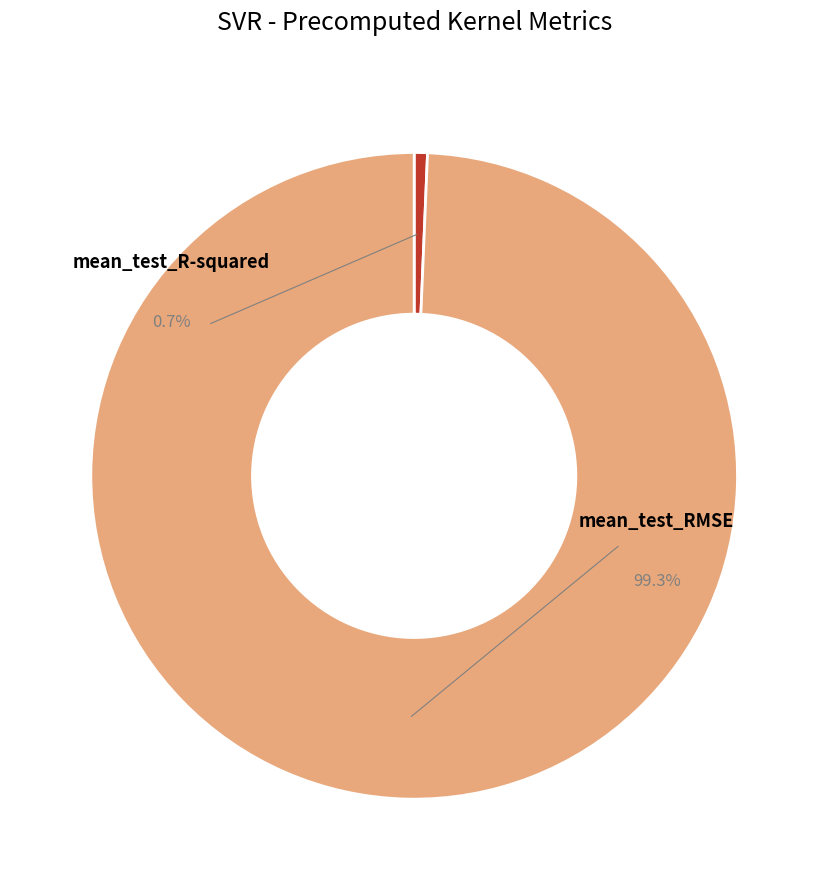

To the nearest percent, what is the difference between the mean_test_R-squared and mean_test_RMSE slice percentages?

99%